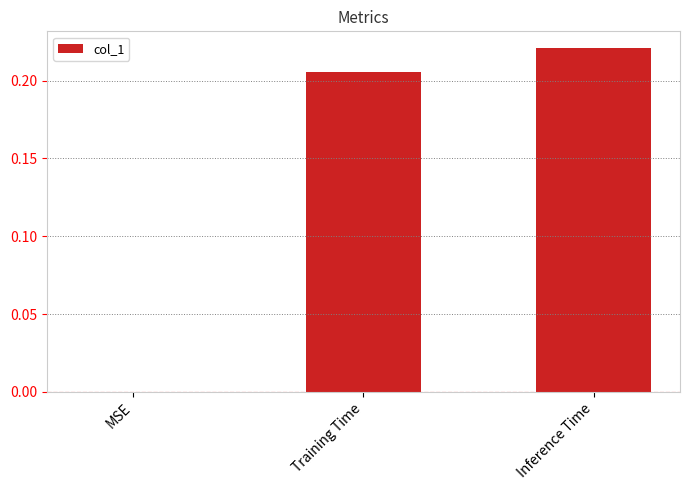

What is the sum of the values at Training Time and Inference Time?

0.4